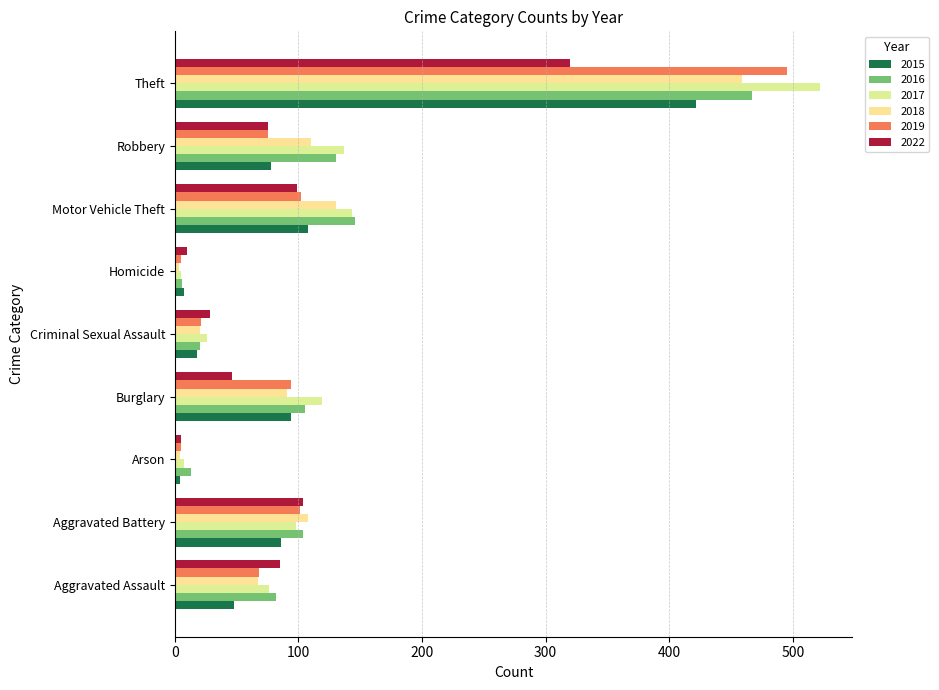

How many series are shown in this chart?

6